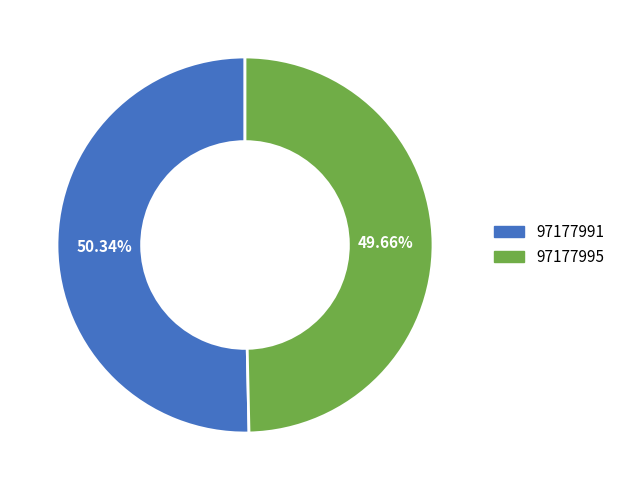

What is the majority slice?

97177991